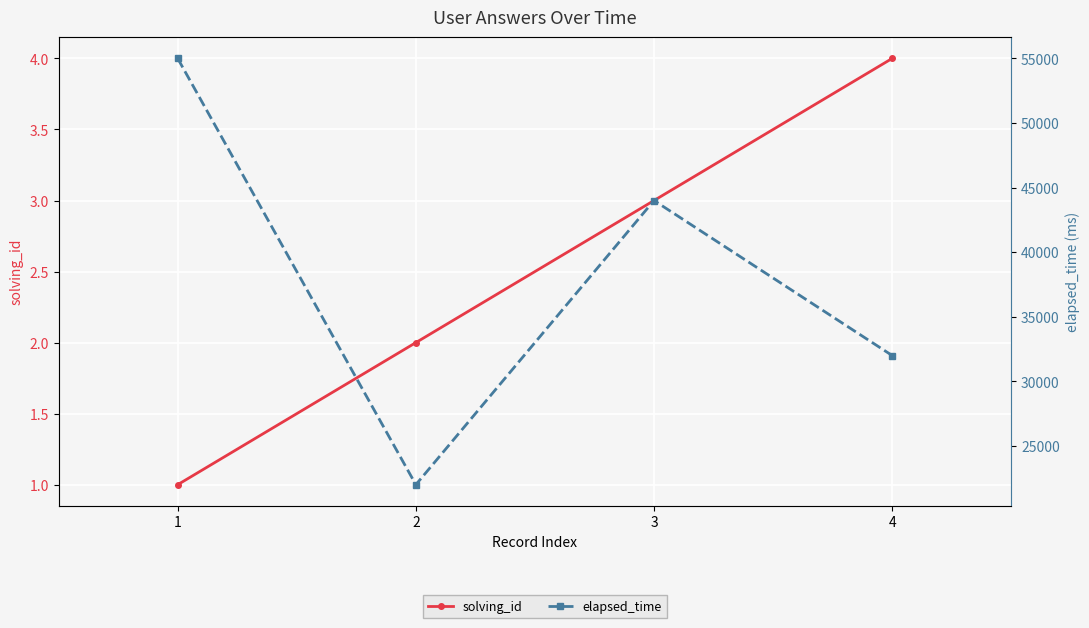

What is the difference between the maximum and minimum values in the solving_id series?

3